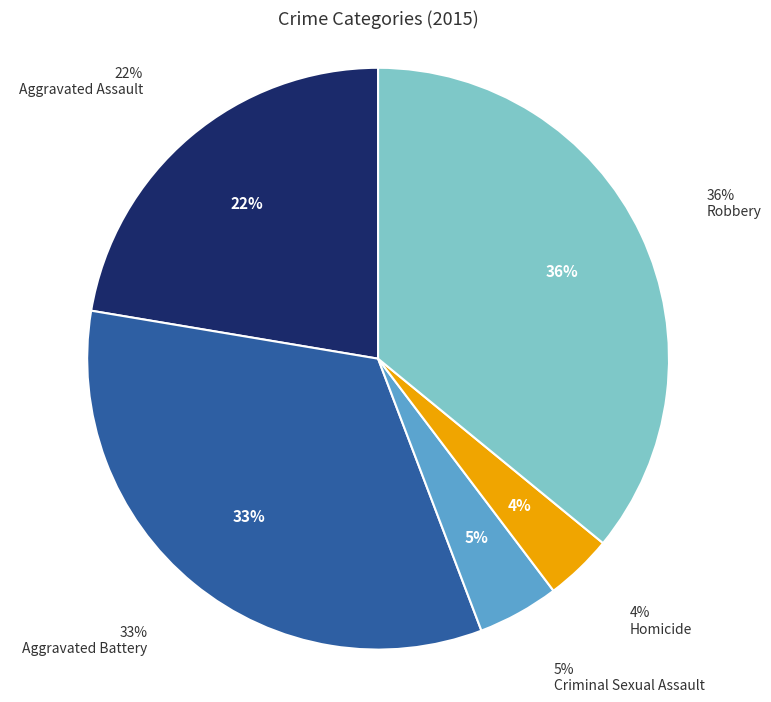

Between Aggravated Assault and Robbery, which is larger?

Robbery